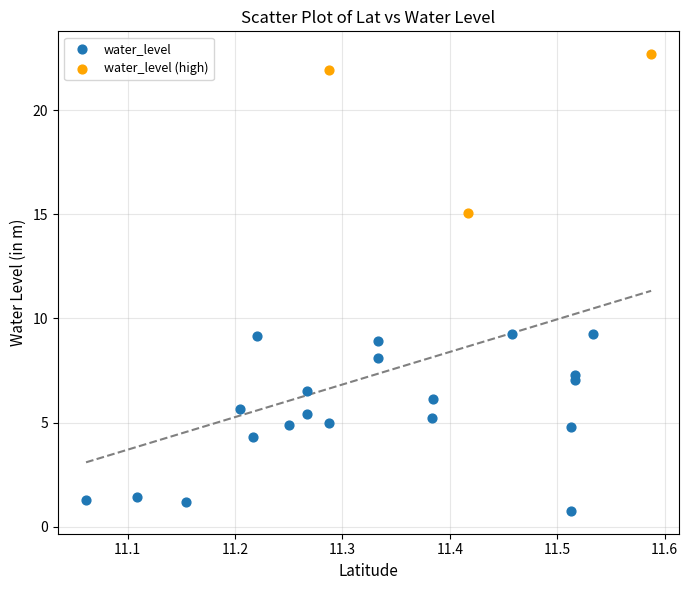

Which series contains the lowest Y value?

water_level